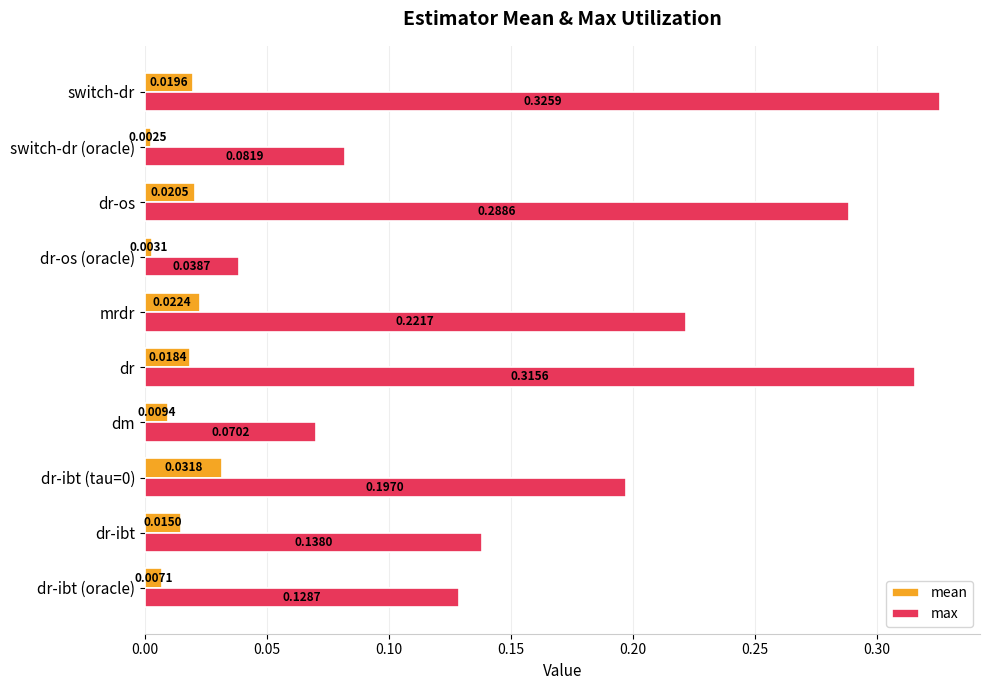

Rank the series at mrdr from lowest to highest value.

mean, max